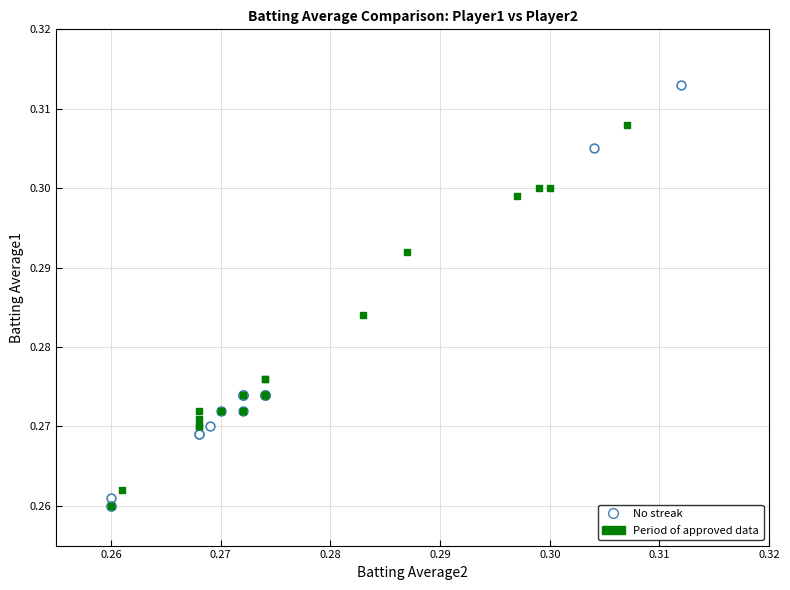

Which series has the widest spread of Y values?

No streak